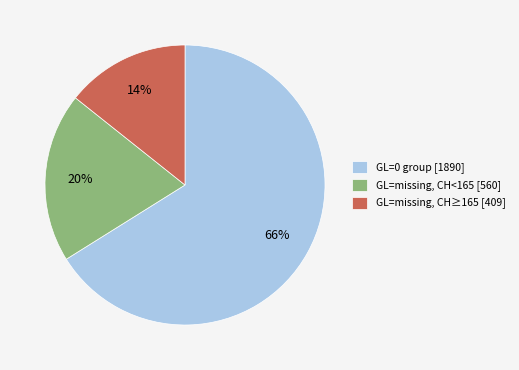

True or false: GL=missing, CH<165 [560] accounts for 20% of the total.

True